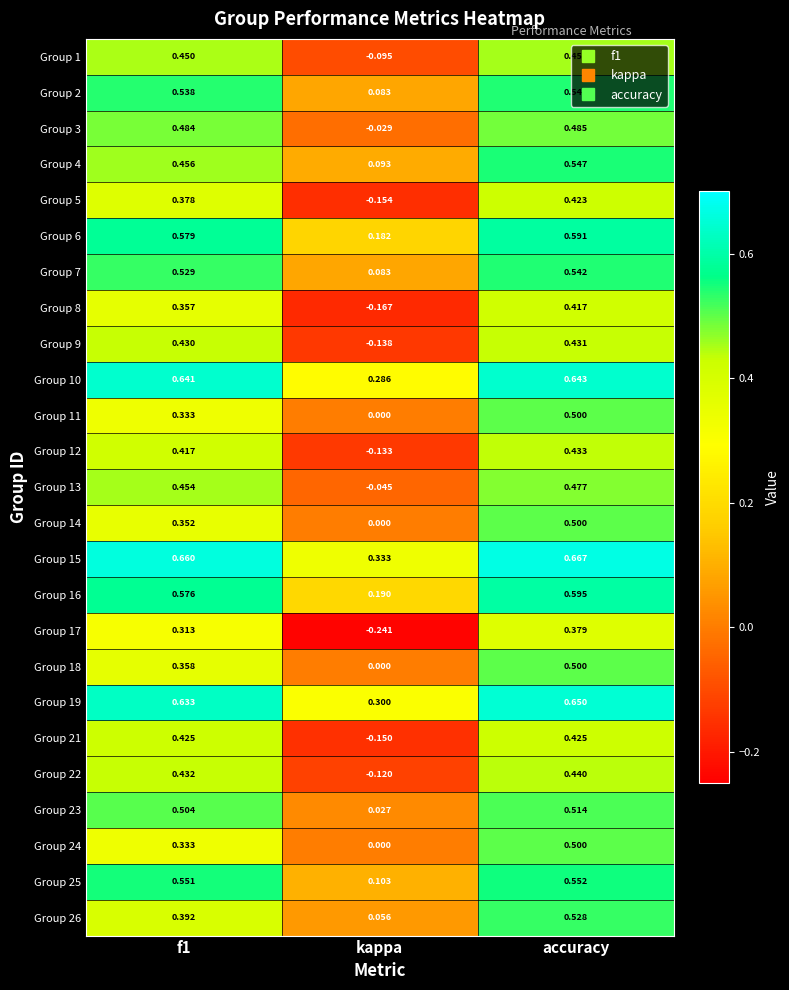

Is the value of Group 5 at accuracy greater than the value of Group 26 at f1?

Yes